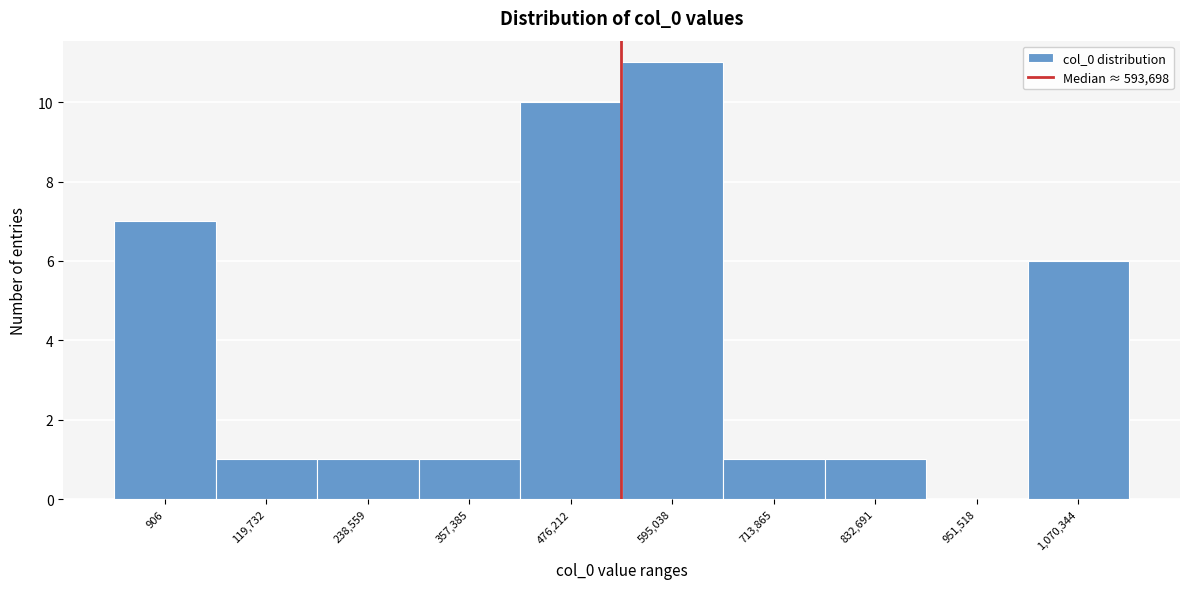

Reading right to left, extract all data points from this chart.

1,070,344=6	951,518=0	832,691=1	713,865=1	595,038=11	476,212=10	357,385=1	238,559=1	119,732=1	906=7